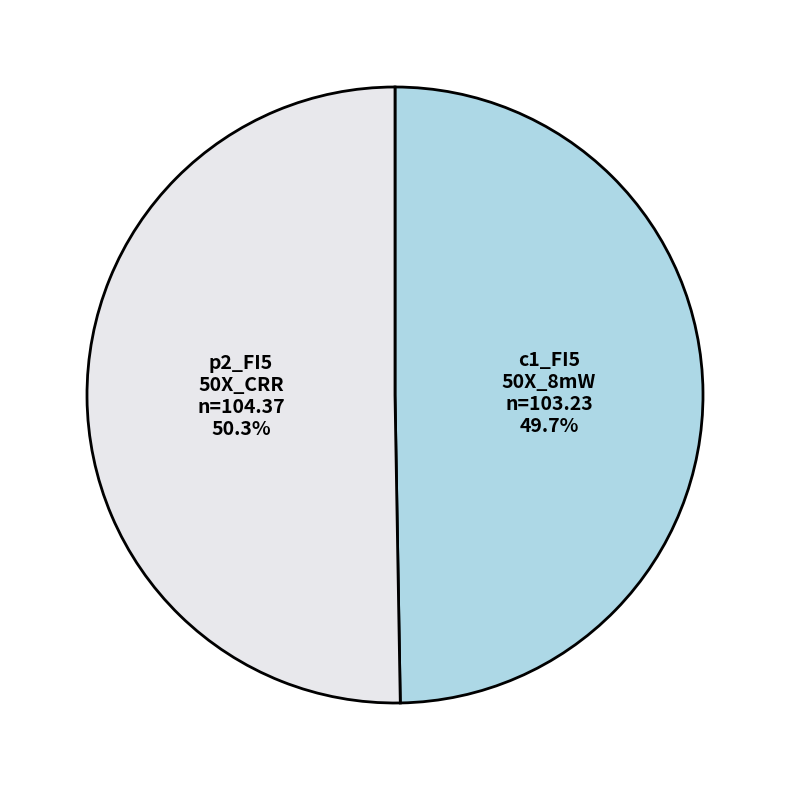

Is there any slice that represents more than half of the pie?

Yes